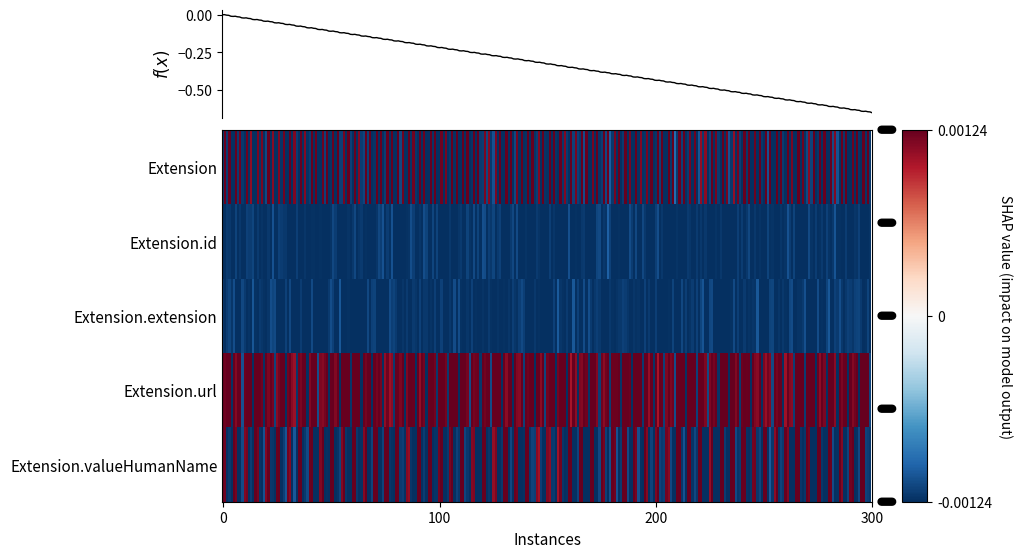

Is the value of Extension at Extension.url greater than the value of Extension.id at Extension.valueHumanName?

No